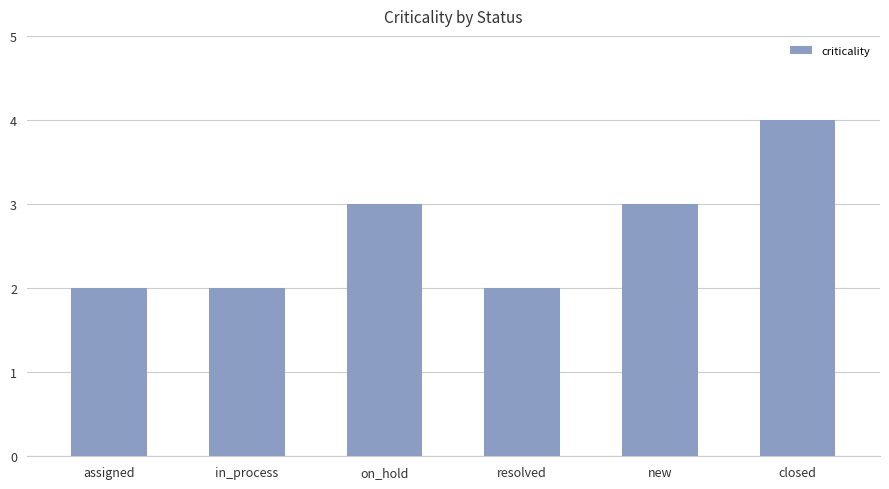

What is the value of the 6th bar from the left?

4